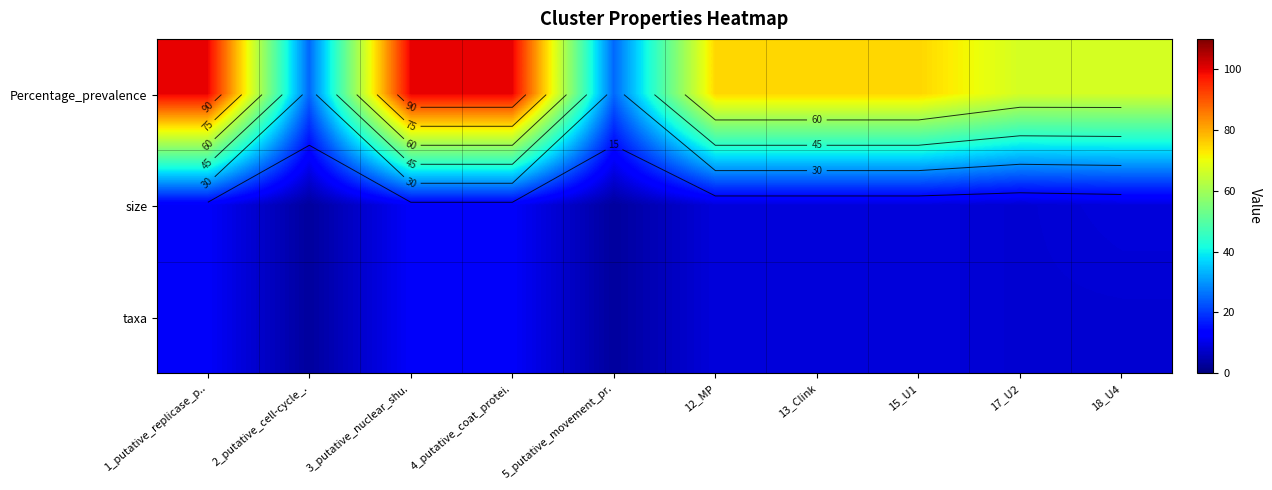

Rank the categories by taxa value from highest to lowest.

1_putative_replicase_p.., 3_putative_nuclear_shu., 4_putative_coat_protei., 12_MP, 13_Clink, 15_U1, 17_U2, 18_U4, 2_putative_cell-cycle_., 5_putative_movement_pr.